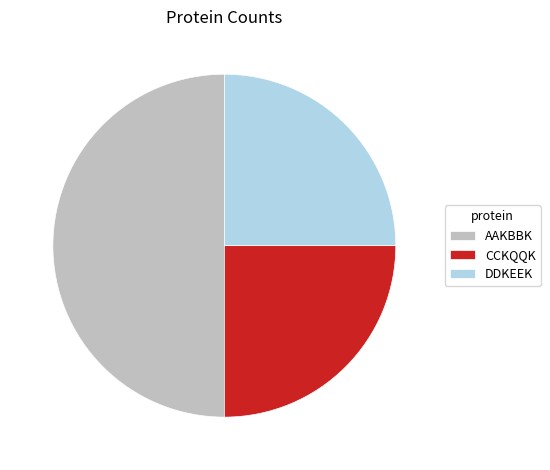

What is the ratio of the value at DDKEEK to the value at AAKBBK?

0.5